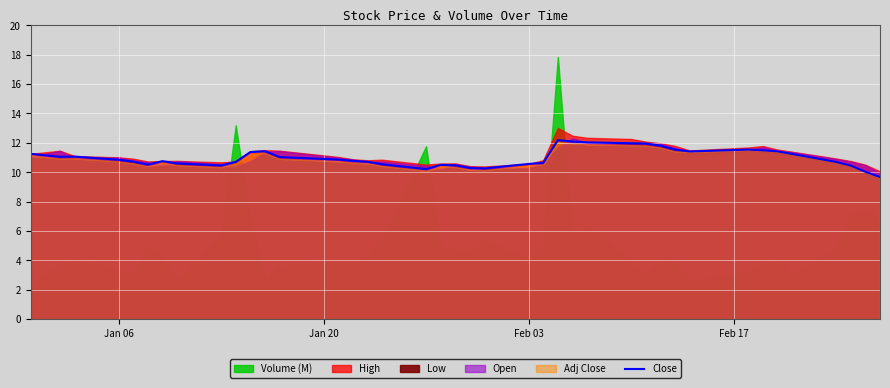

What is the difference between the maximum and minimum values?

2.5